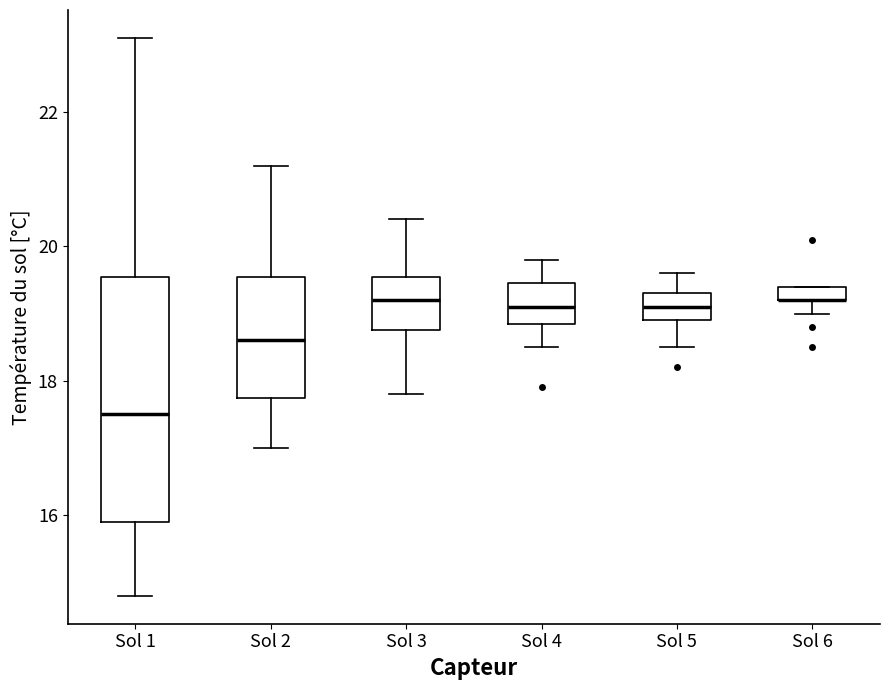

Where is the upper edge of the box for Sol 5 on the y-axis? The values are not printed on the chart, so give them approximately, as read against the axis.

19.4